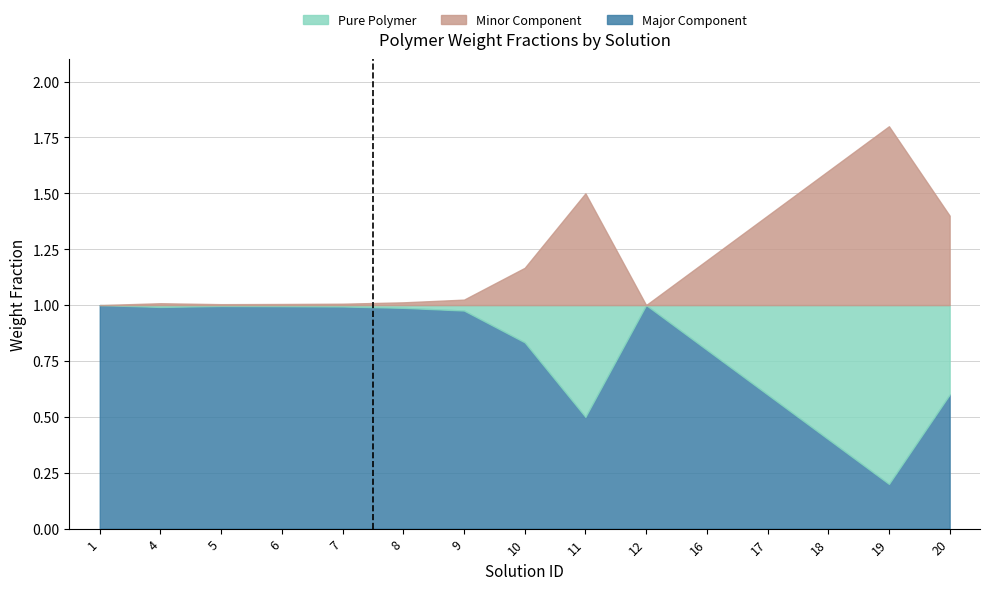

Which series has the largest range (max minus min)?

Minor Component